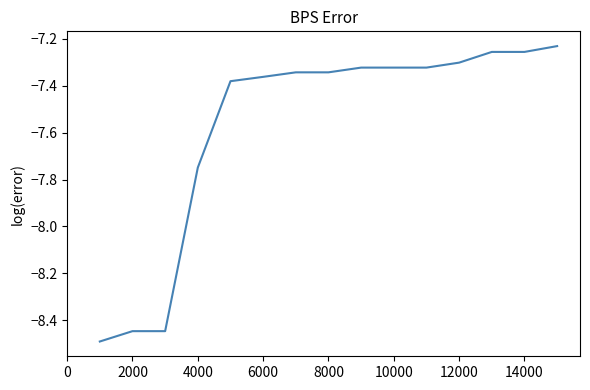

What is the difference between the maximum and minimum values?

1.3